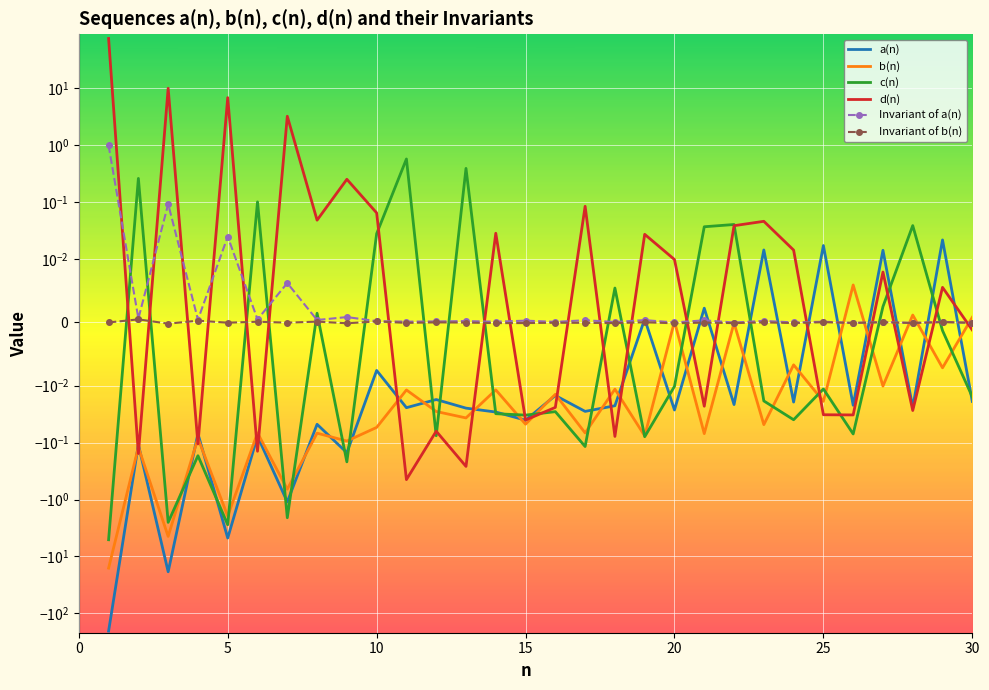

How many values in the Invariant of b(n) series are below 0?

19